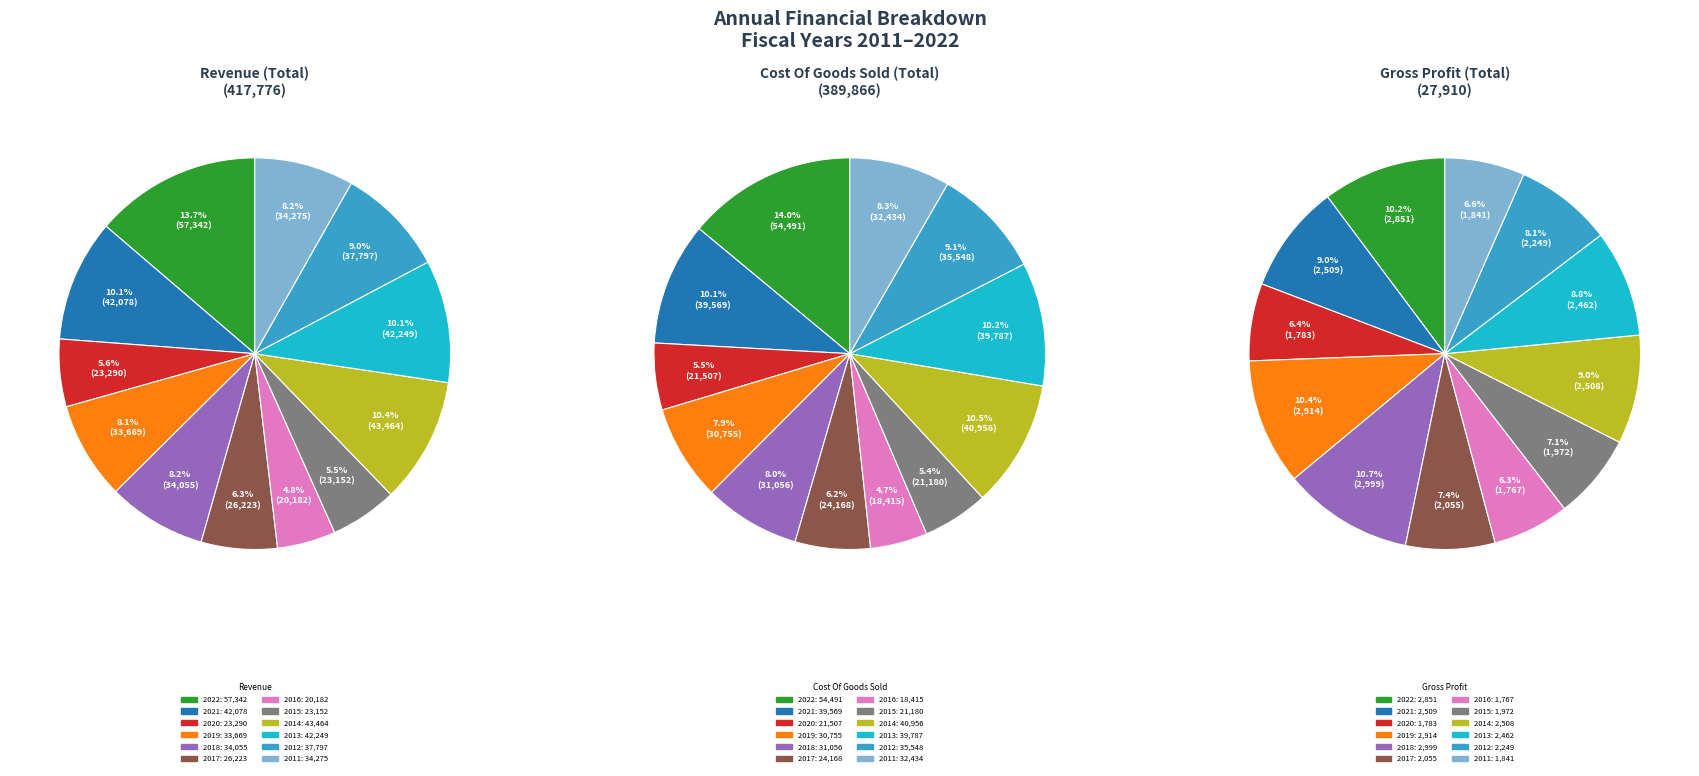

At 2011, list the series in order from smallest to largest.

Gross Profit, Cost Of Goods Sold, Revenue